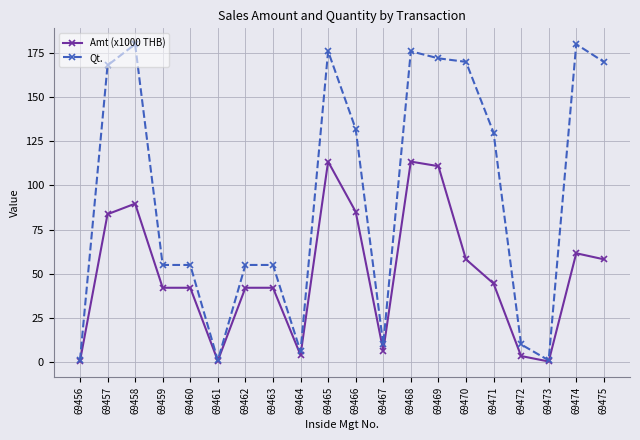

Rank the series at 69469 from lowest to highest value.

Amt (x1000 THB), Qt.